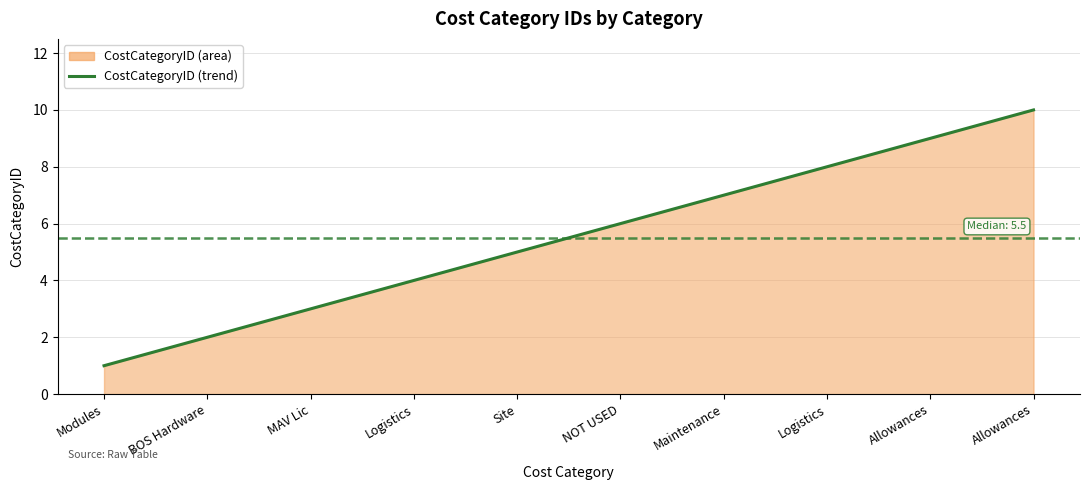

Rank the categories by value from lowest to highest.

Modules, BOS Hardware, MAV Lic, Logistics, Site, NOT USED, Maintenance, Logistics, Allowances, Allowances